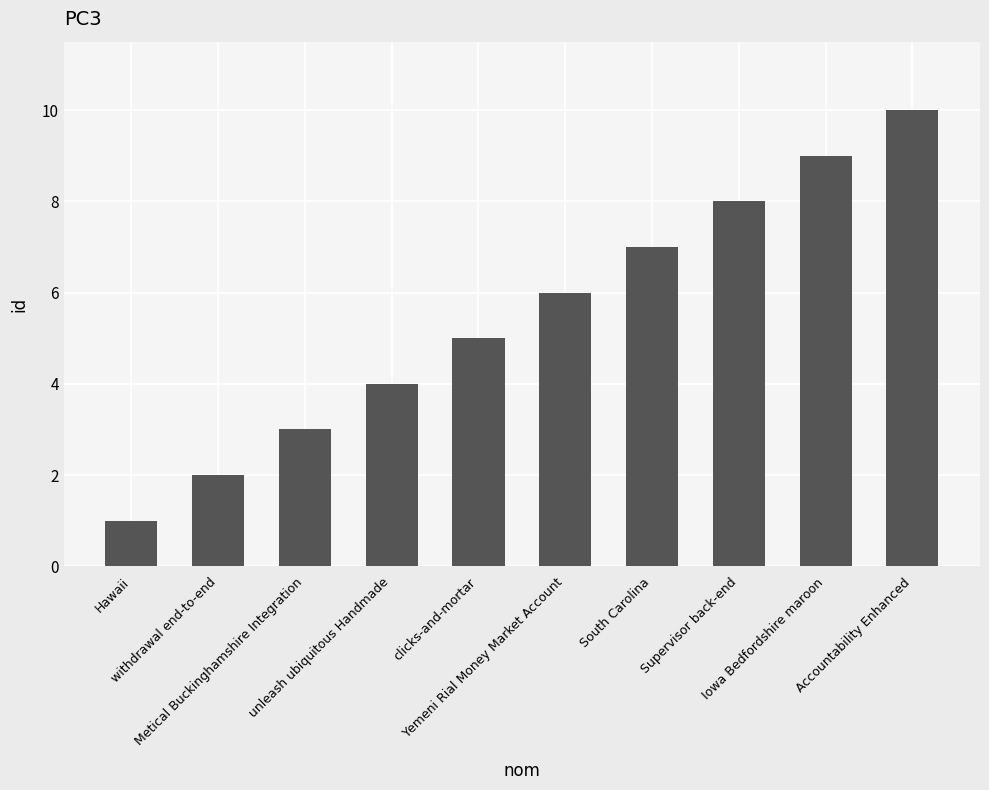

What is the difference between the maximum and minimum values?

9